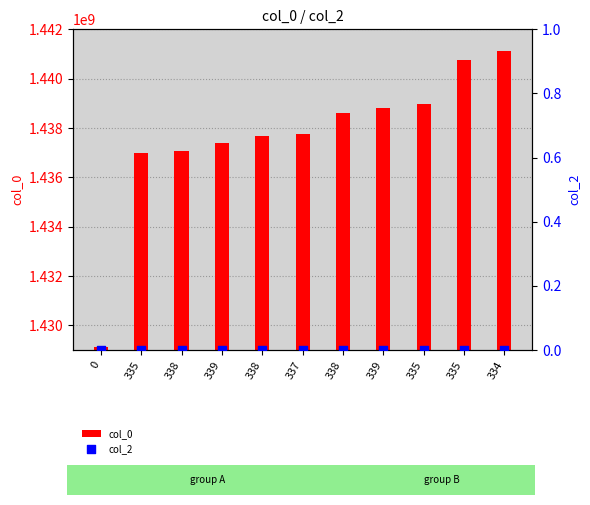

Is the value of col_0 at 337 greater than the value of col_2 at 337?

Yes